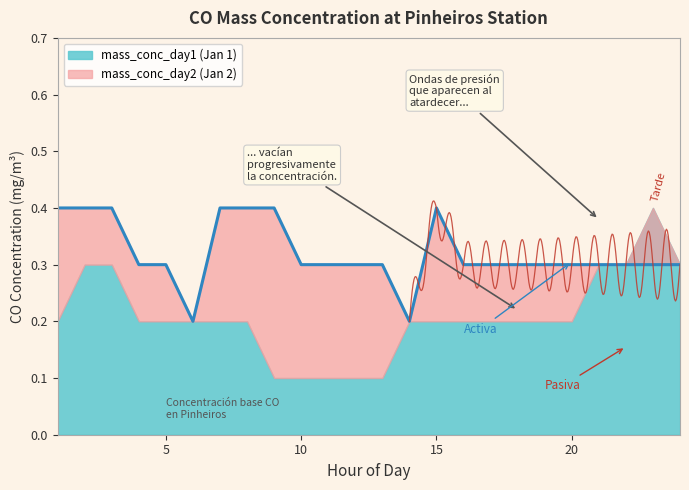

How many data points does each series have?

24